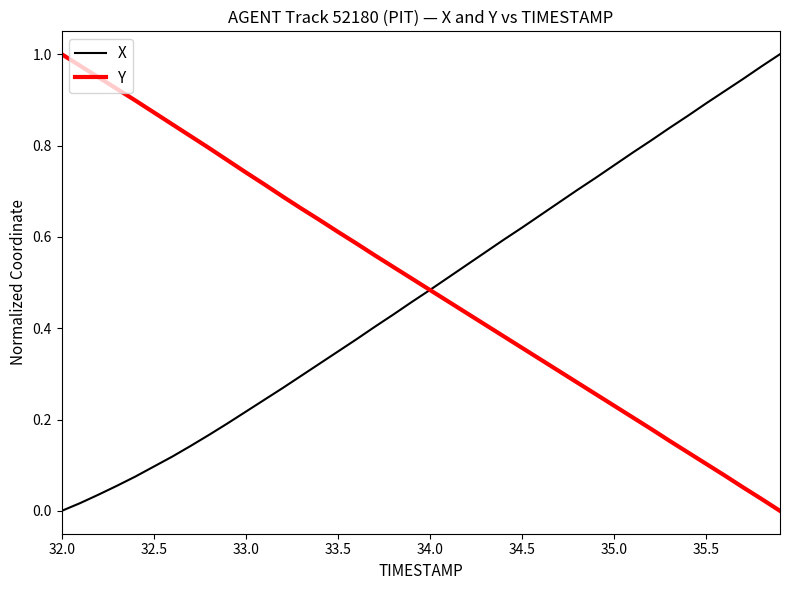

At how many categories does at least one series exceed 0?

40